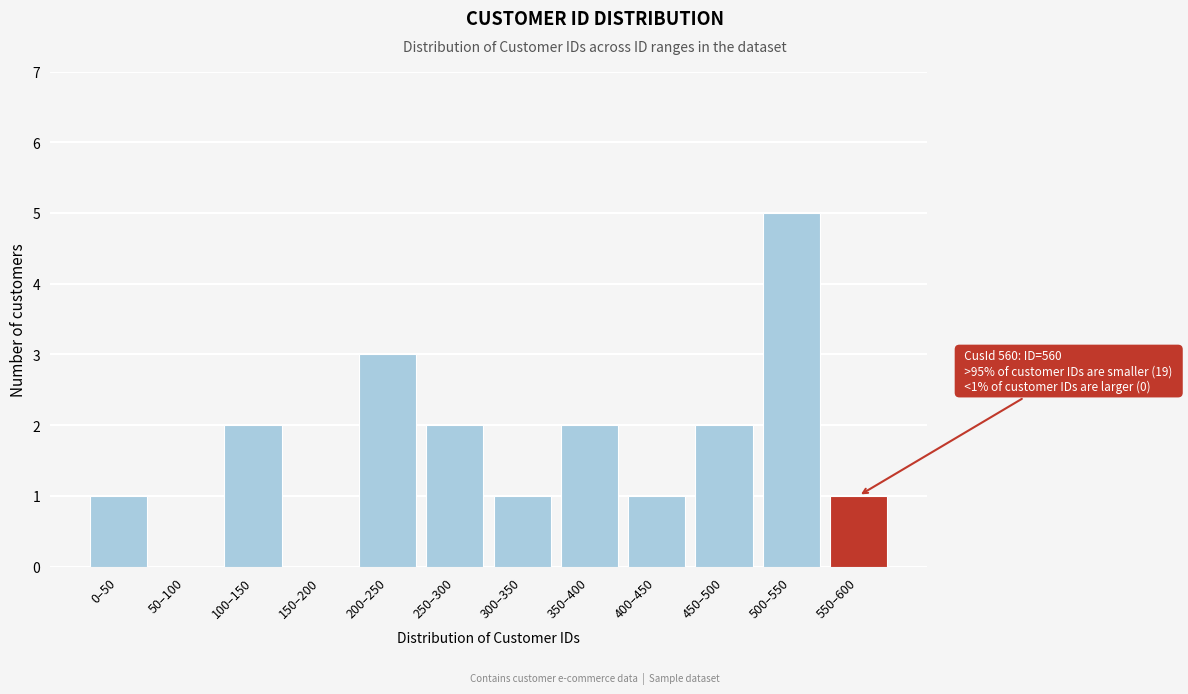

Reading right to left, extract all data points from this chart.

550–600=1	500–550=5	450–500=2	400–450=1	350–400=2	300–350=1	250–300=2	200–250=3	150–200=0	100–150=2	50–100=0	0–50=1